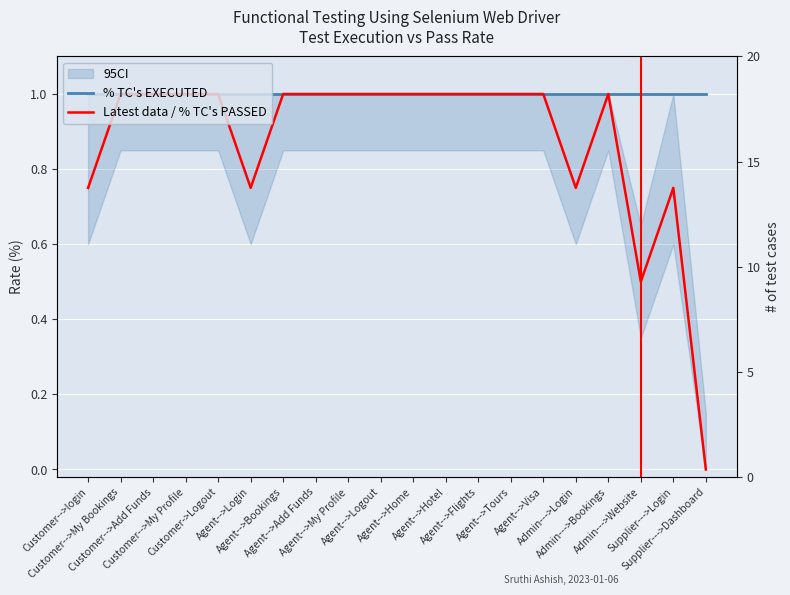

True or false: % TC's EXECUTED and Latest data / % TC's PASSED cross at least once.

False